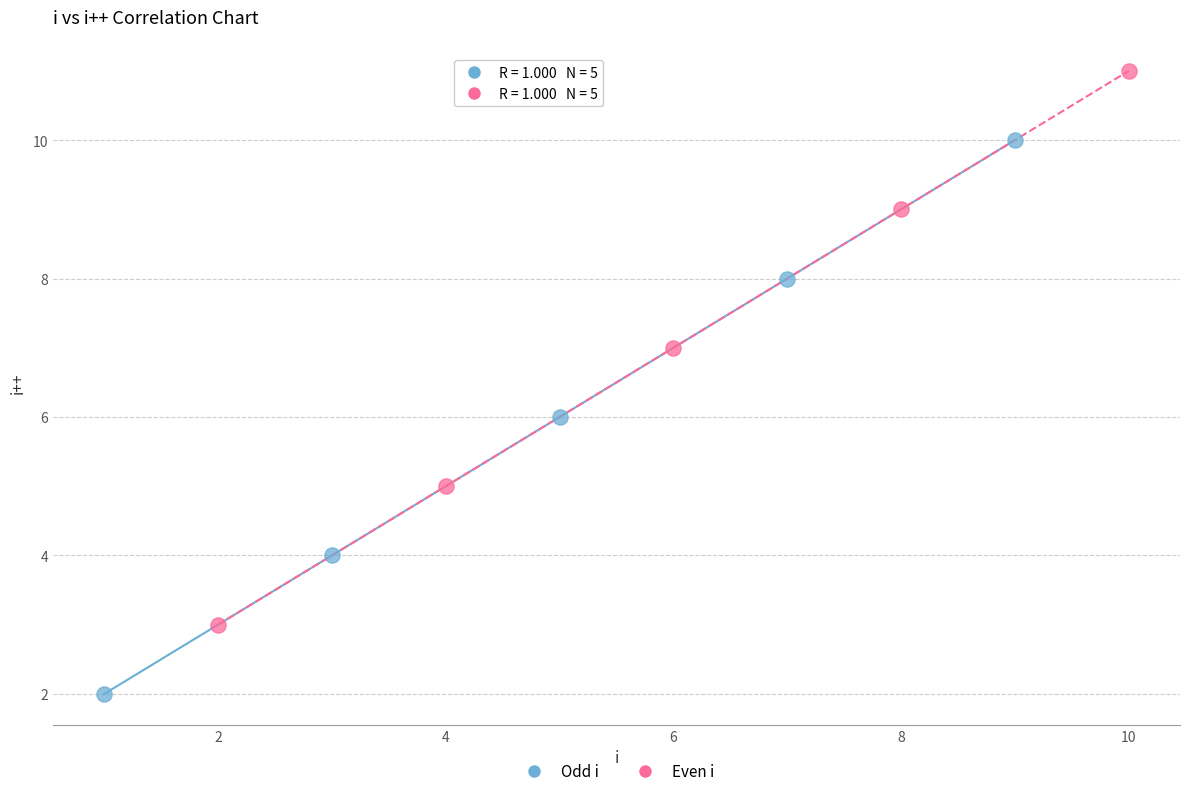

What are all the series names shown in the legend?

Odd i, Even i